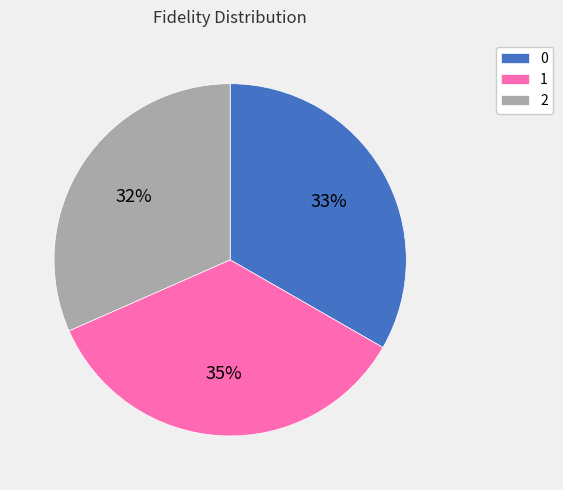

The 1 slice represents 21% of the pie. True or false?

False